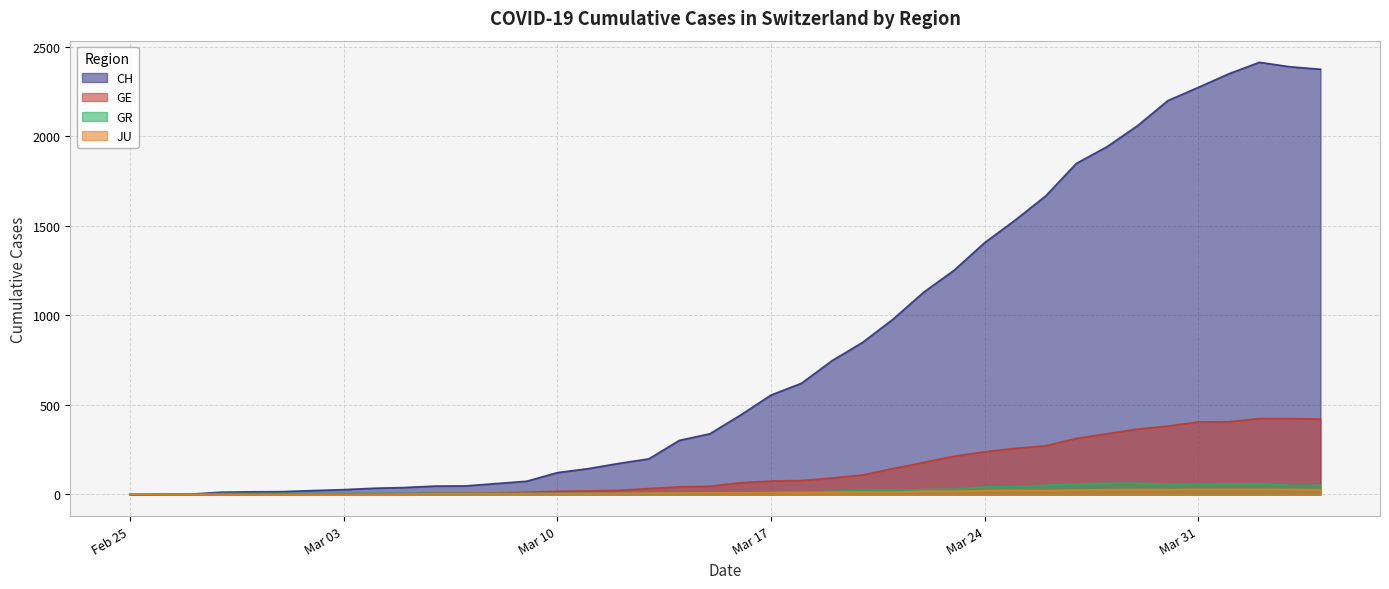

How many intersections are there between GR and JU?

1